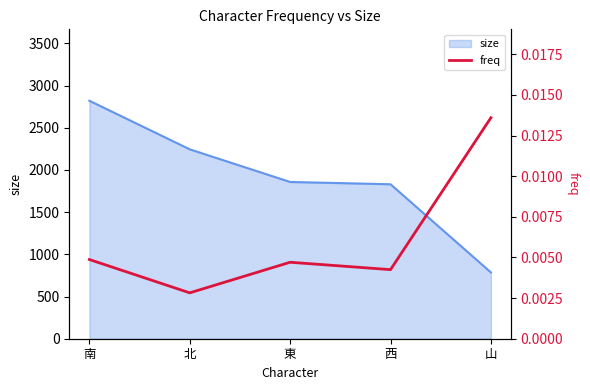

What value does the size series have at 東?

1858